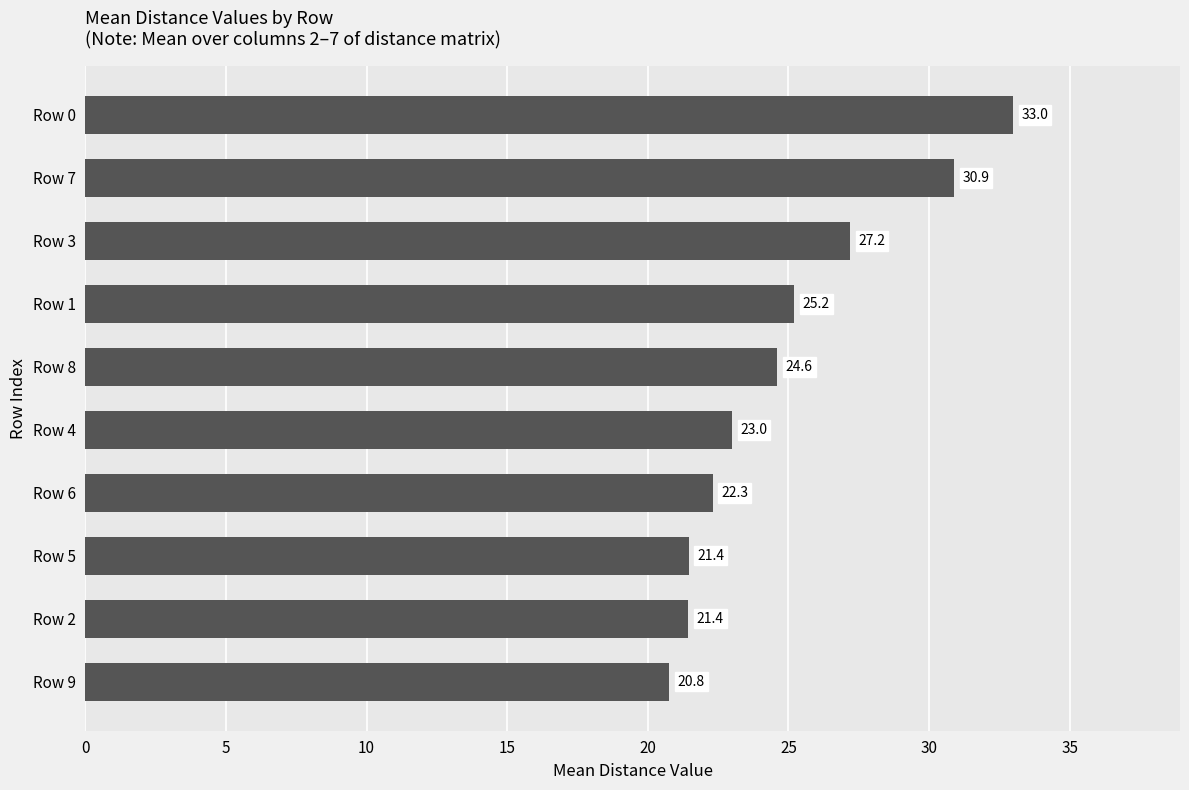

Reading bottom to top, list all the values displayed in this chart.

Row 9=20.8	Row 2=21.4	Row 5=21.4	Row 6=22.3	Row 4=23.0	Row 8=24.6	Row 1=25.2	Row 3=27.2	Row 7=30.9	Row 0=33.0